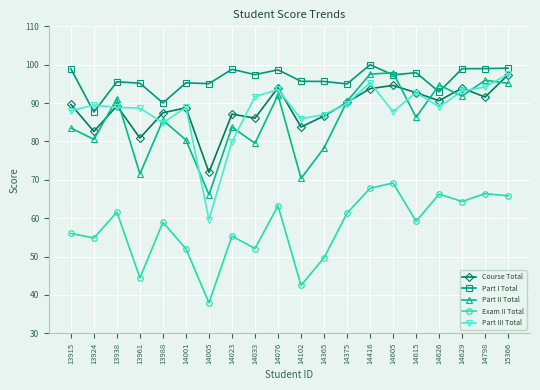

What is the difference between the maximum and second lowest values in the Exam II Total series?

26.7